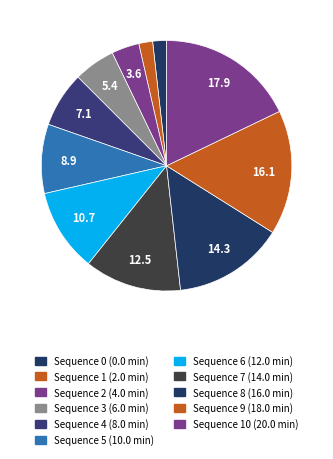

Which slice is the largest?

10